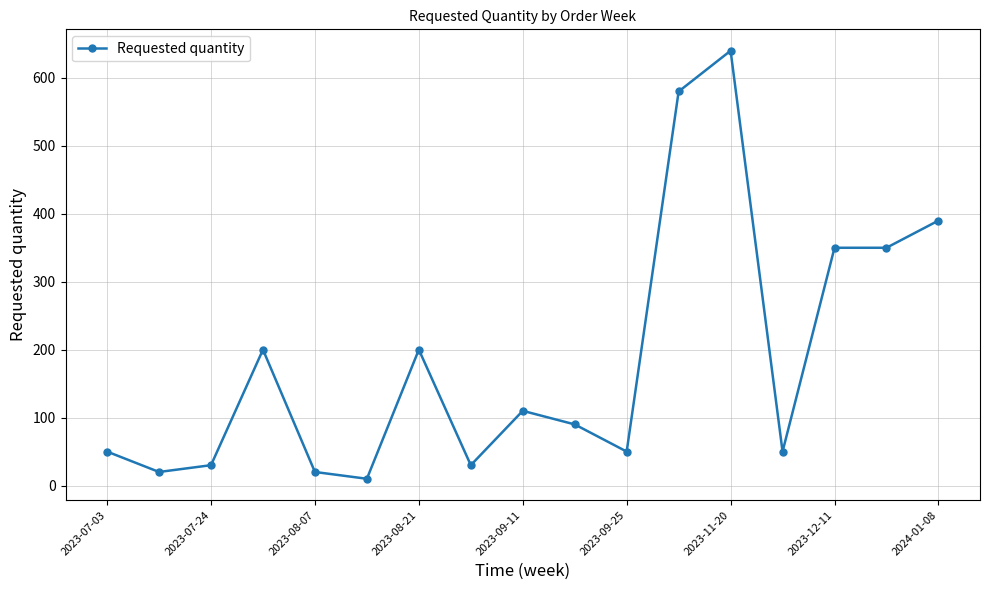

What is the maximum value shown in the chart?

640